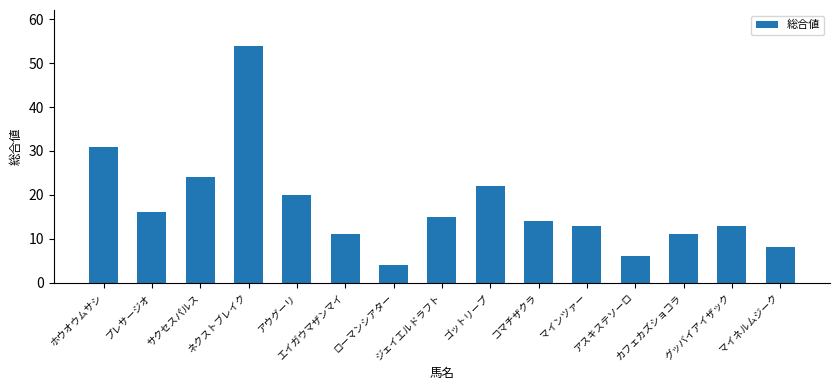

What value does the data have at ジェイエルドラフト, to the nearest 10?

20